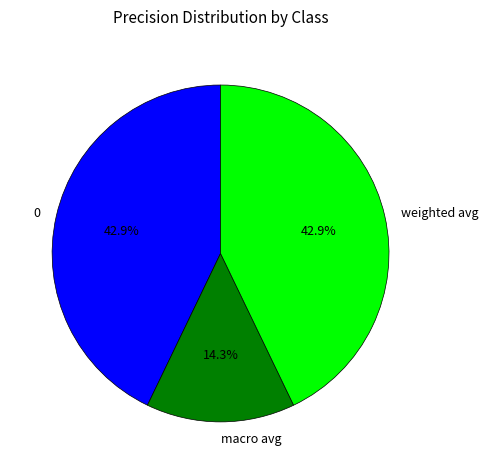

To the nearest percent, what is the difference between the largest and smallest slice percentages?

29%